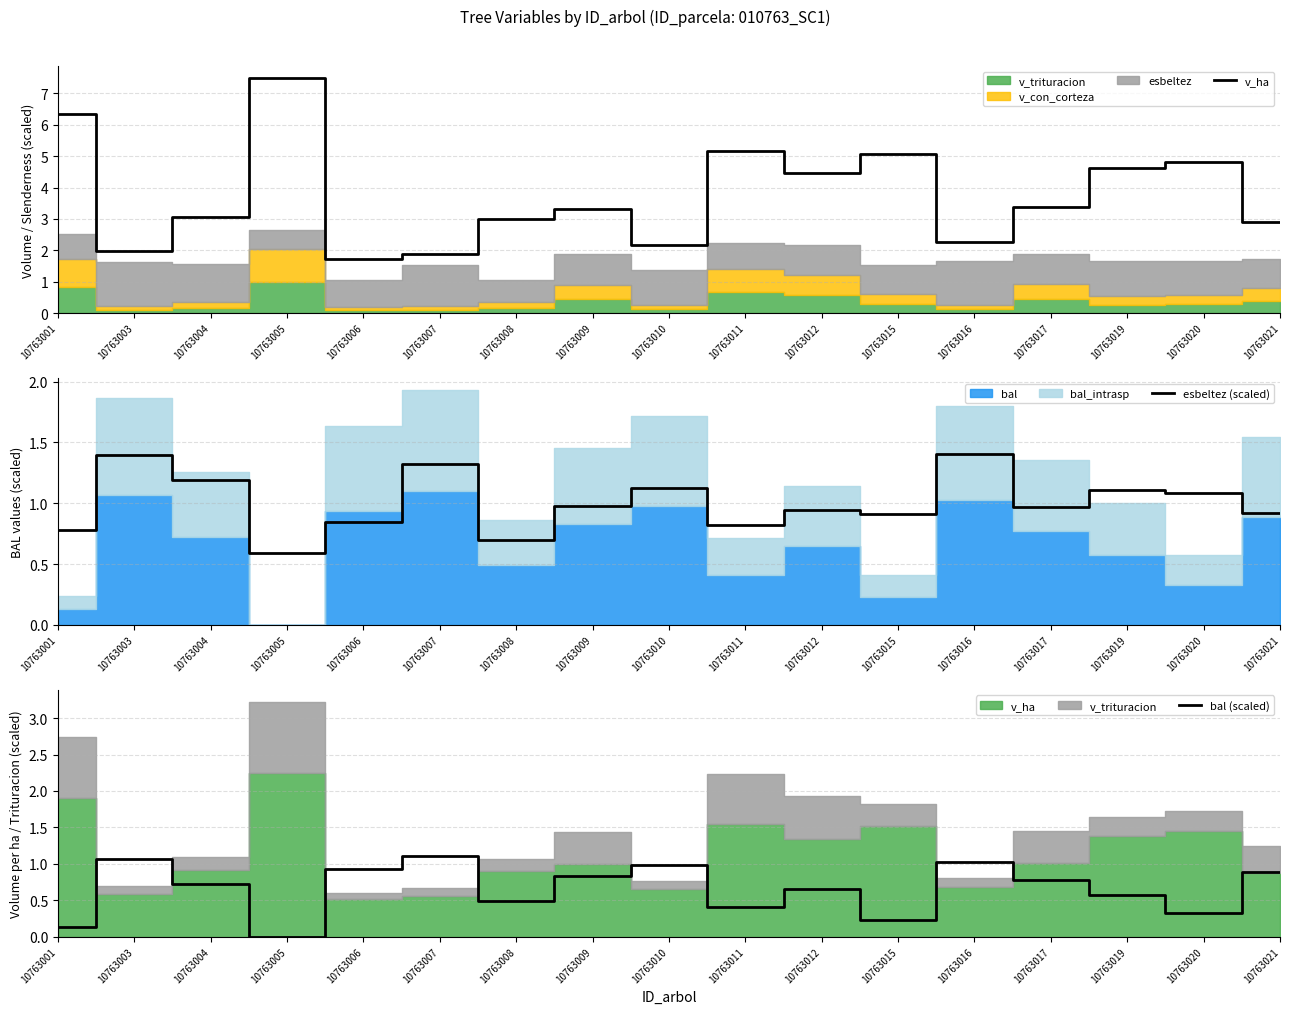

What is the value of the bal (scaled) point at the 8th from the left?

0.8